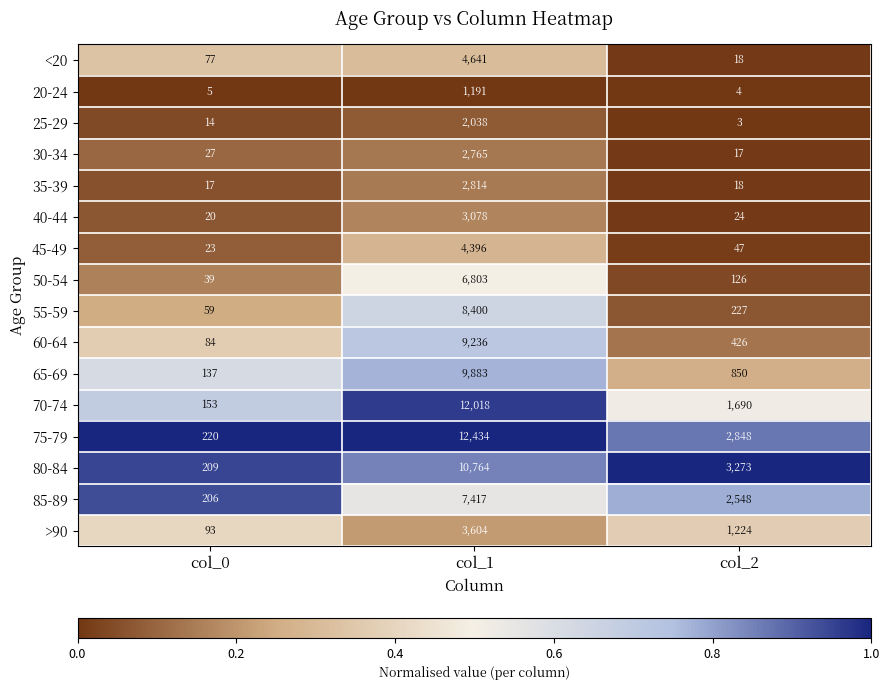

The value of 30-34 at col_0 is 47. True or false?

False